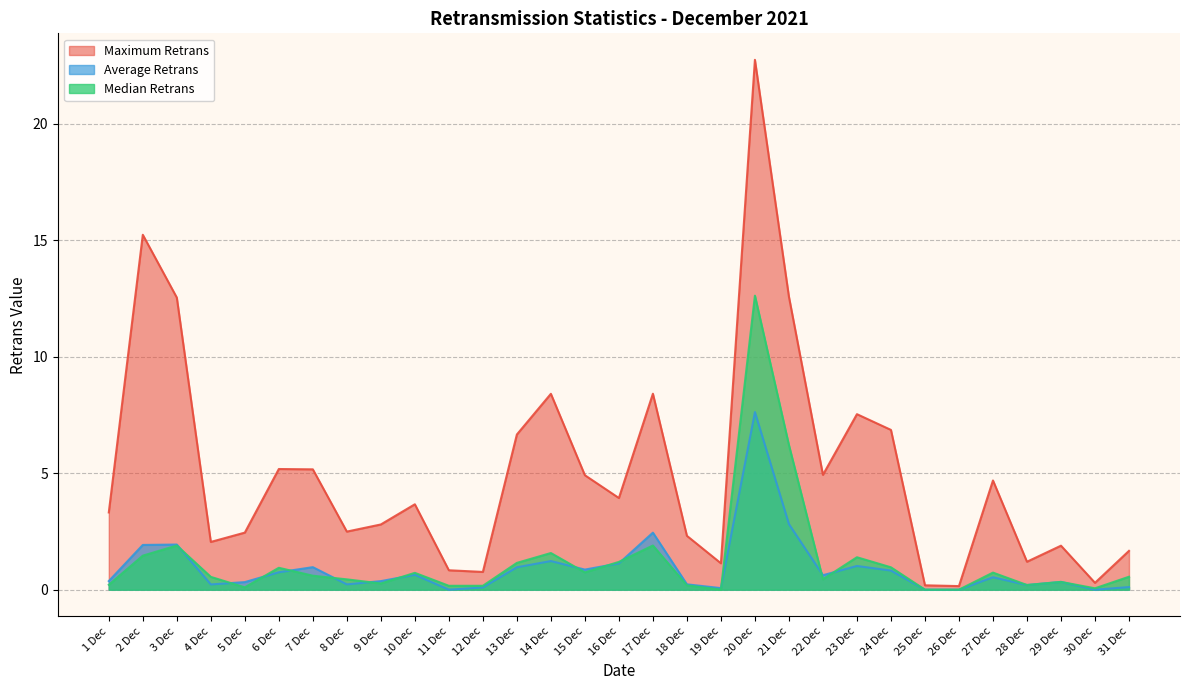

The Median Retrans series shows 0.6 at 31 Dec. True or false?

True